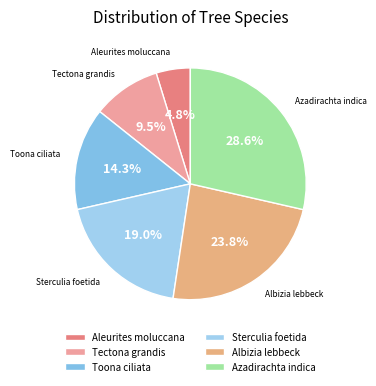

How many segments does this pie chart have?

6